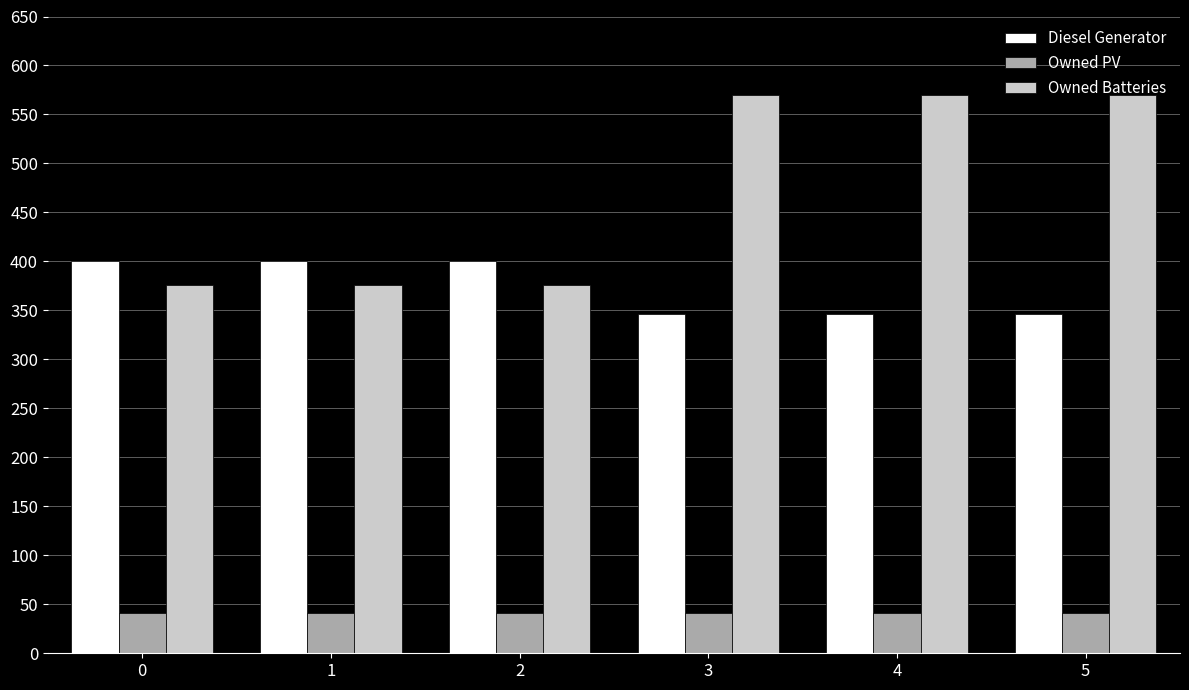

What is the sum of all Diesel Generator values?

2238